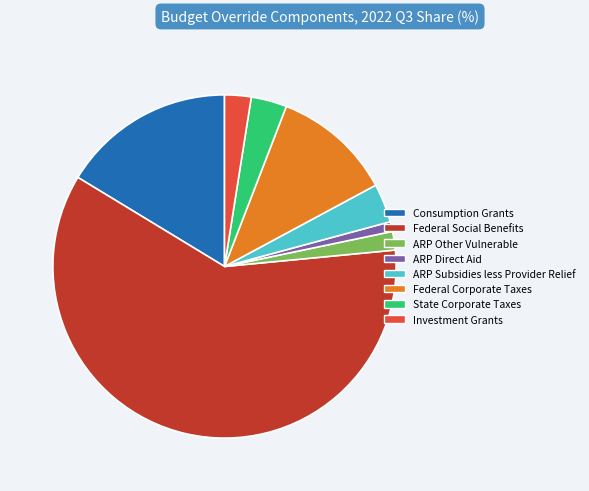

True or false: Investment Grants accounts for 2% of the total.

True